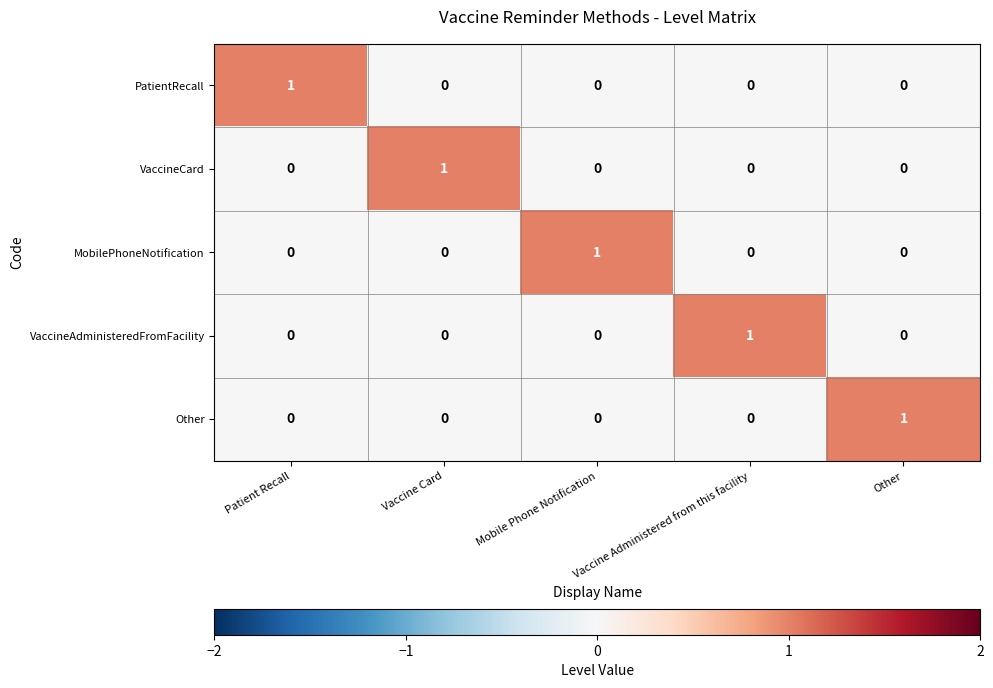

At how many categories does at least one series exceed 0?

5